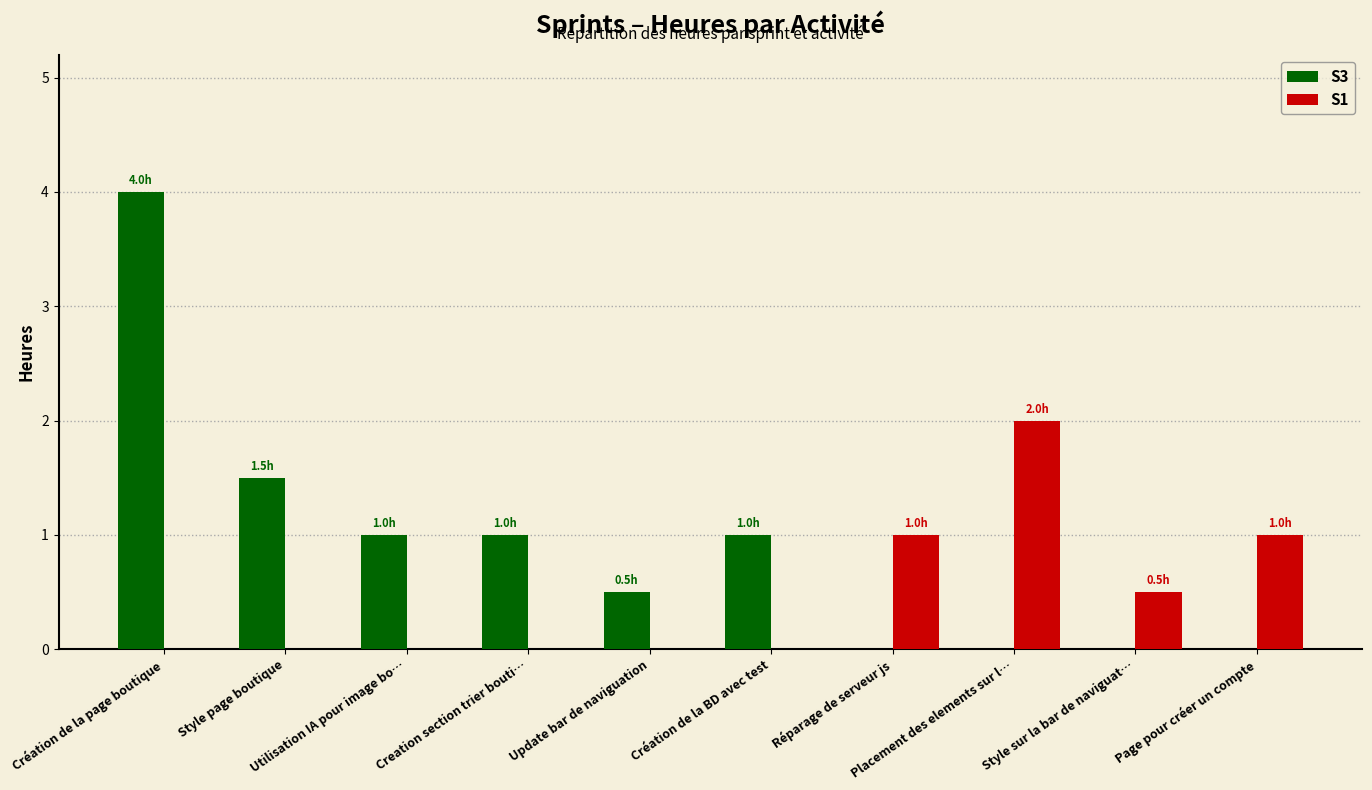

What is the sum of all S1 values?

4.5